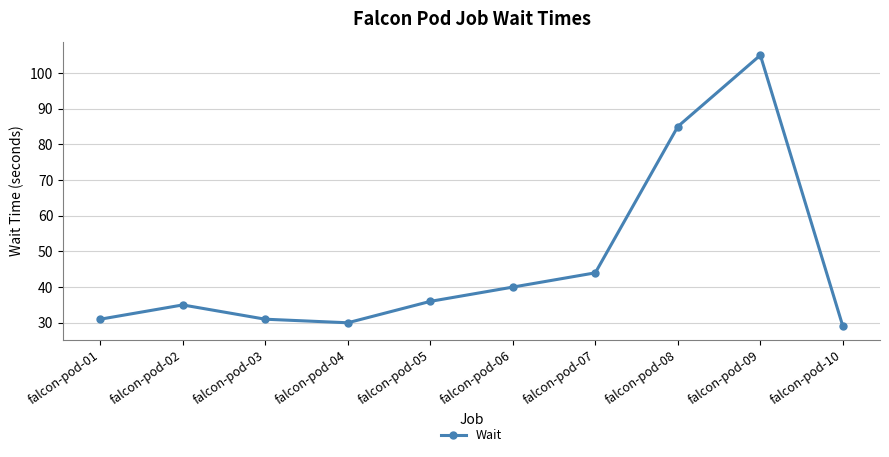

Where is the first local maximum?

falcon-pod-02